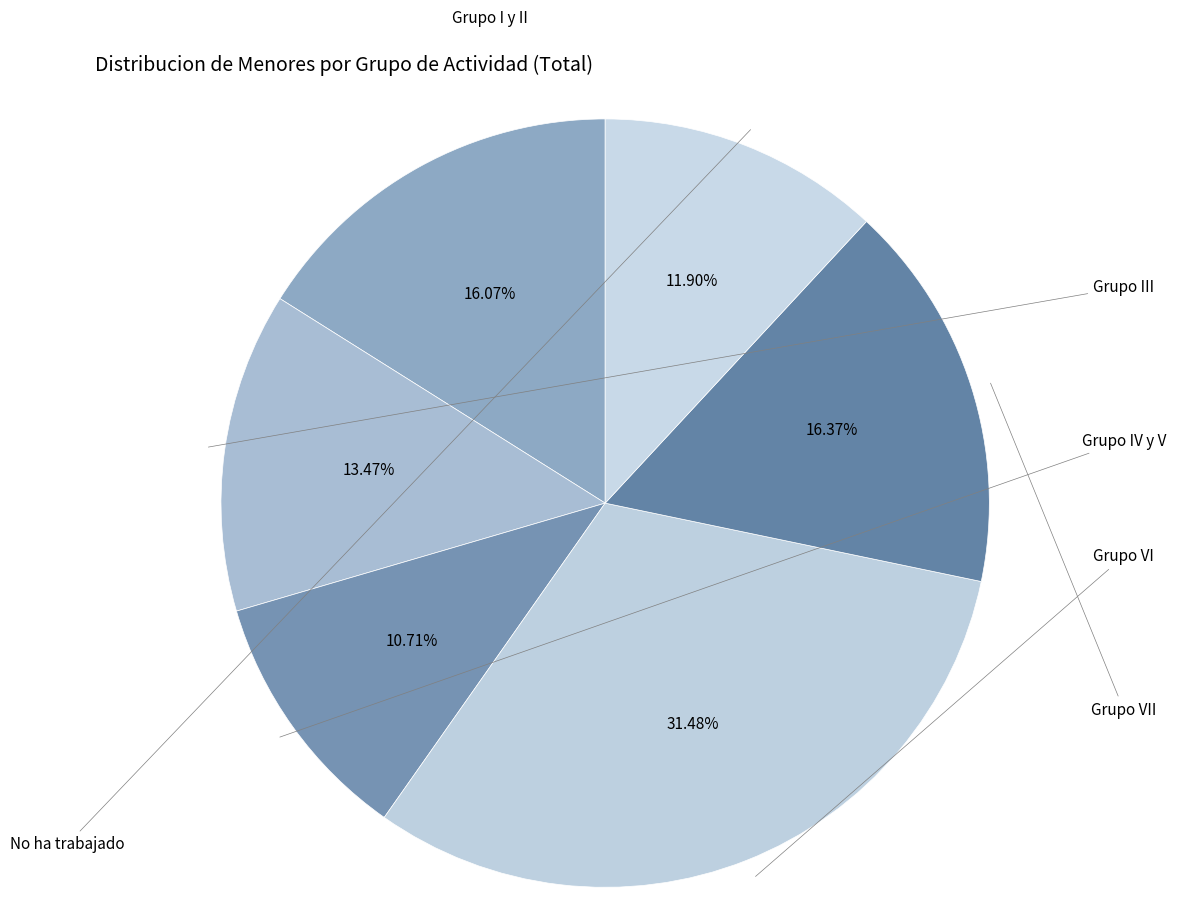

Count the number of slices in the pie.

6